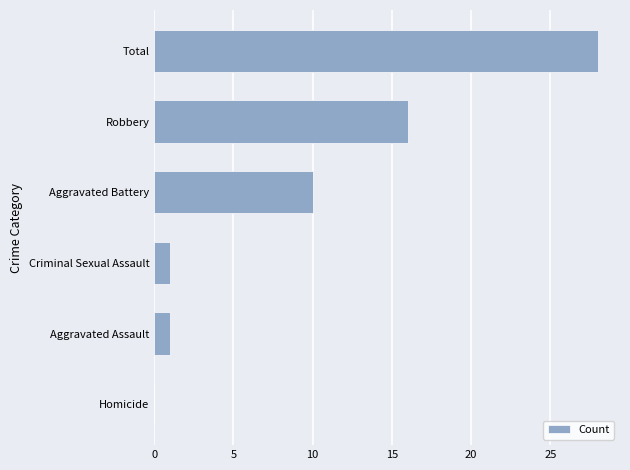

What is the change in value from Homicide to Aggravated Battery?

+10